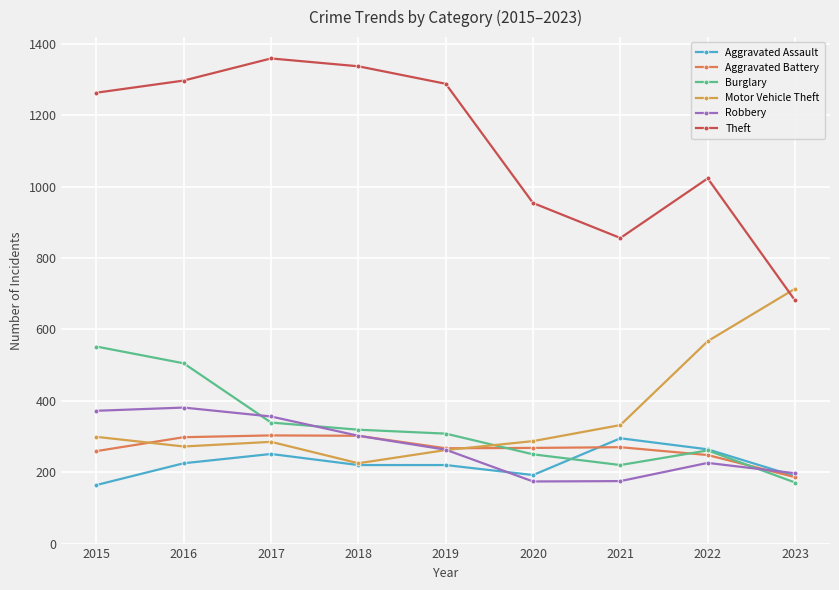

What is the difference between the maximum and minimum values in the Motor Vehicle Theft series?

489